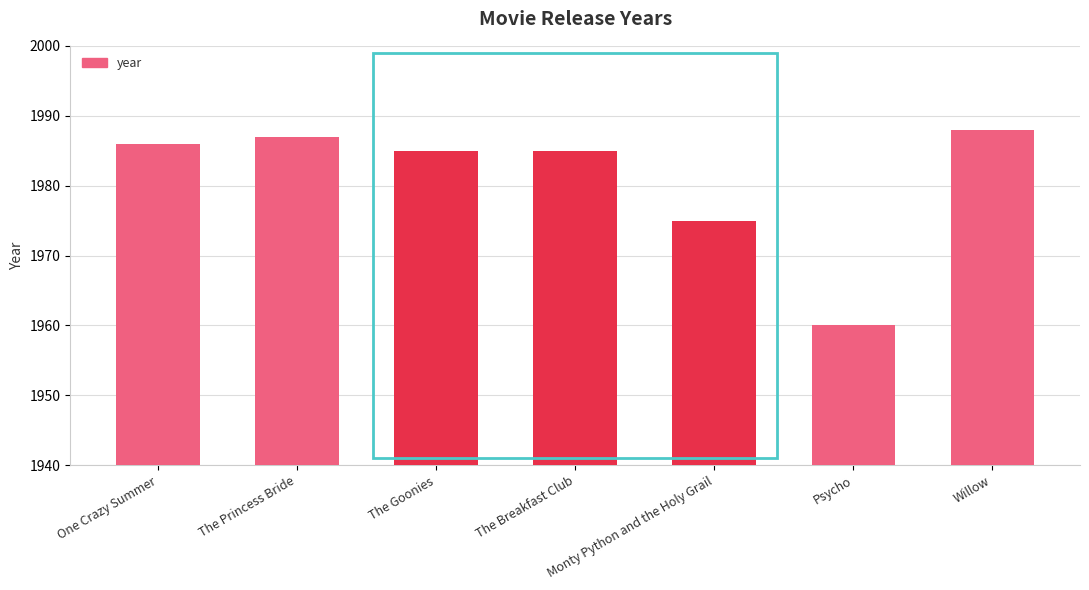

Where is the data nearest to the value 1974?

Monty Python and the Holy Grail